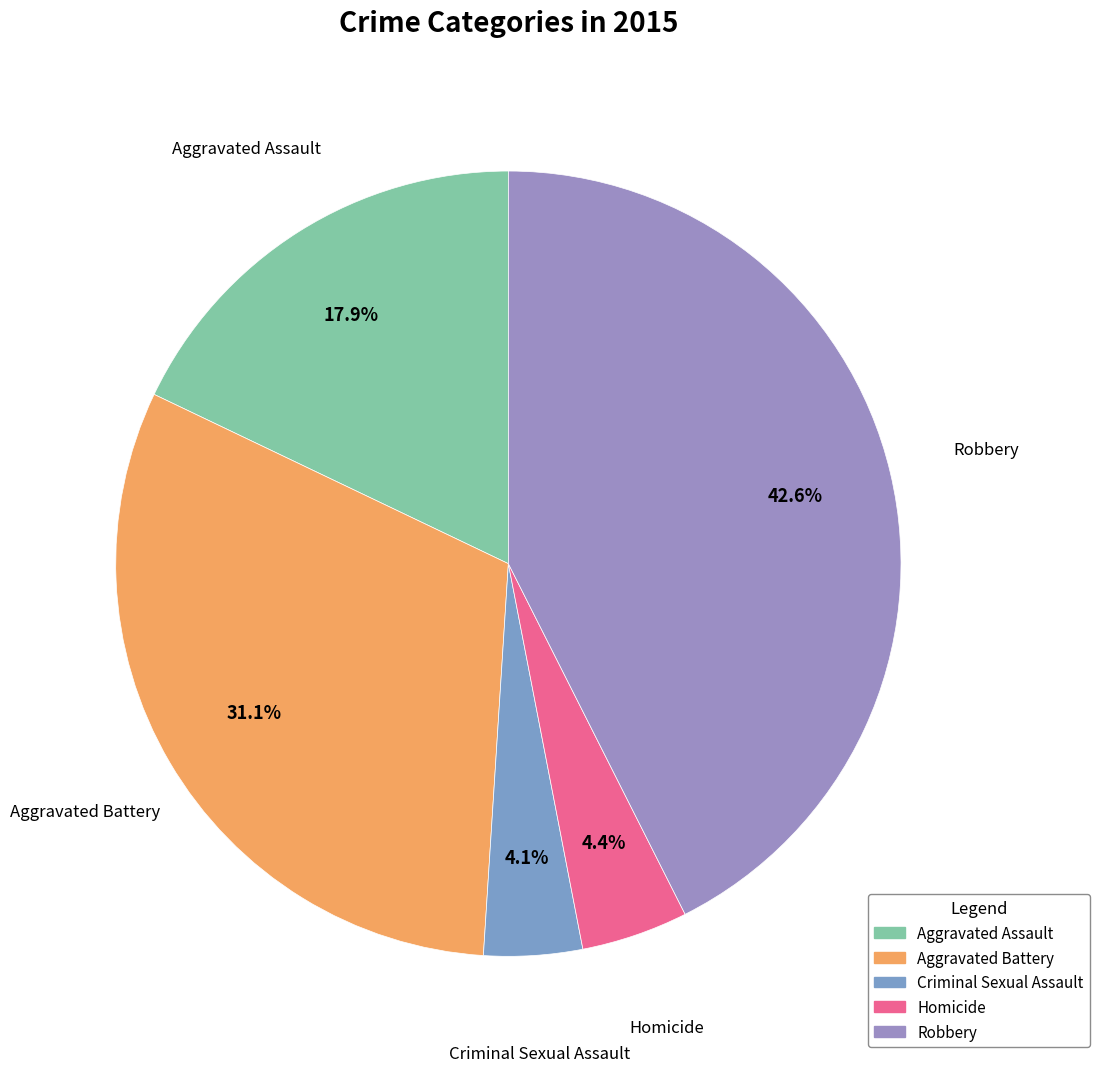

What is the total percentage of Aggravated Assault and Criminal Sexual Assault?

22.0%